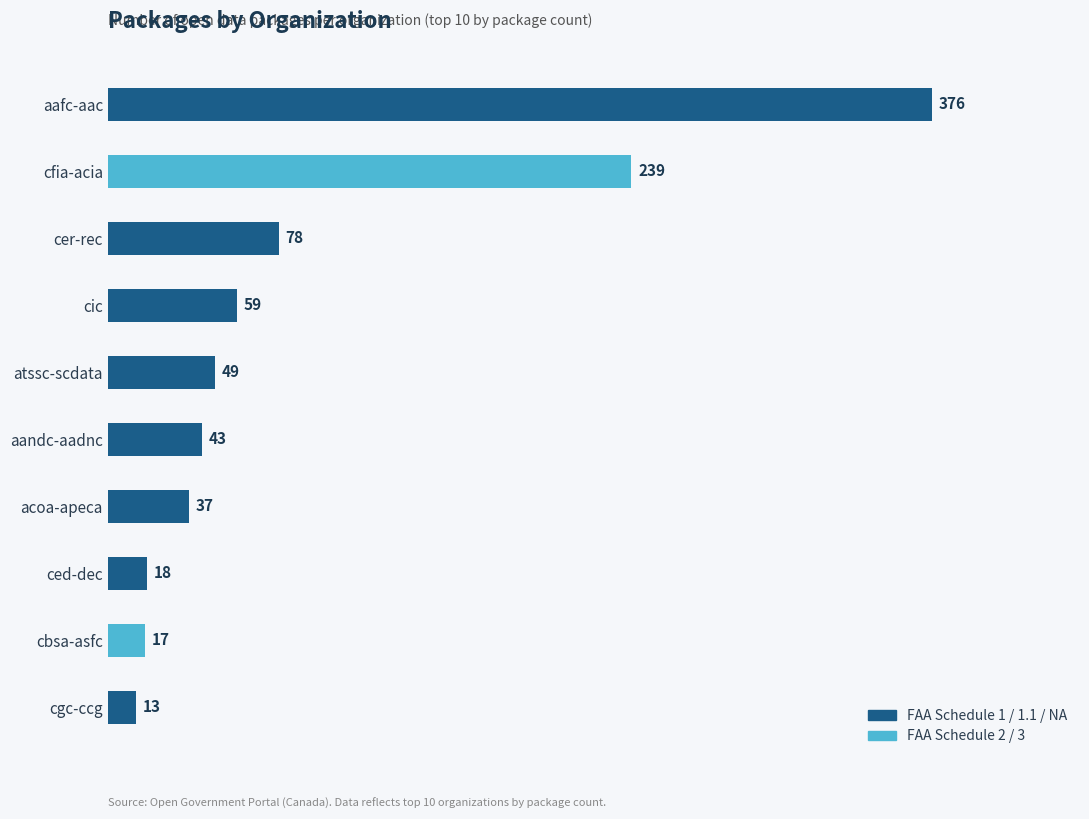

Which category has the lowest value across all series?

cgc-ccg